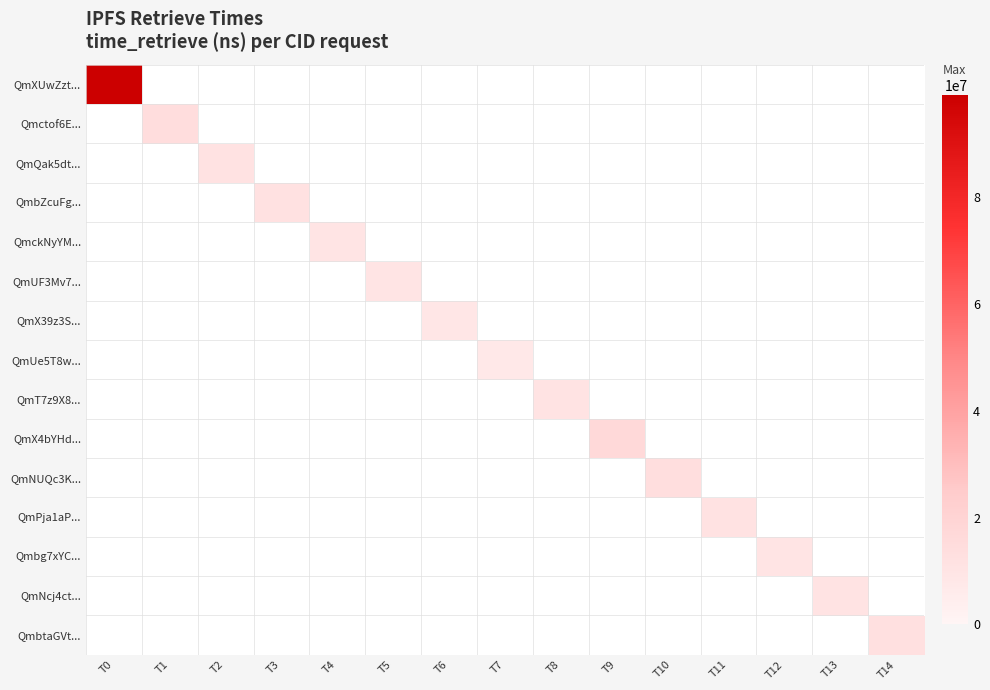

Which series has the largest range (max minus min)?

QmXUwZzt...